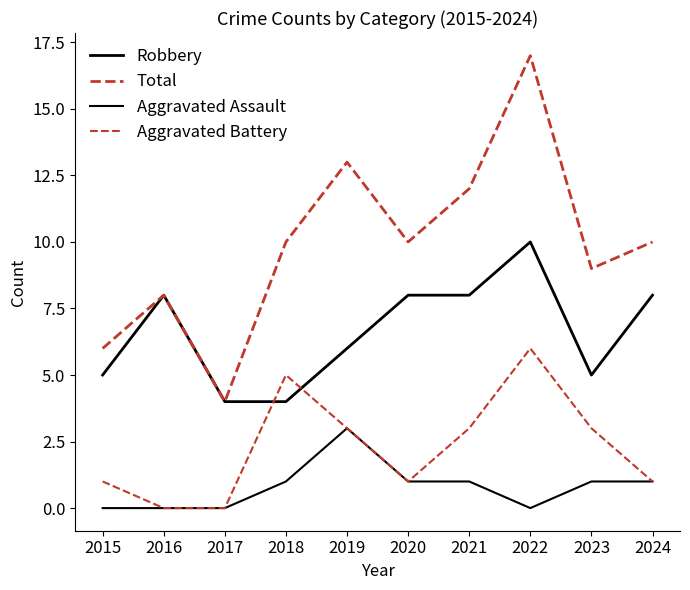

Is this an area chart (filled region under the line)?

No